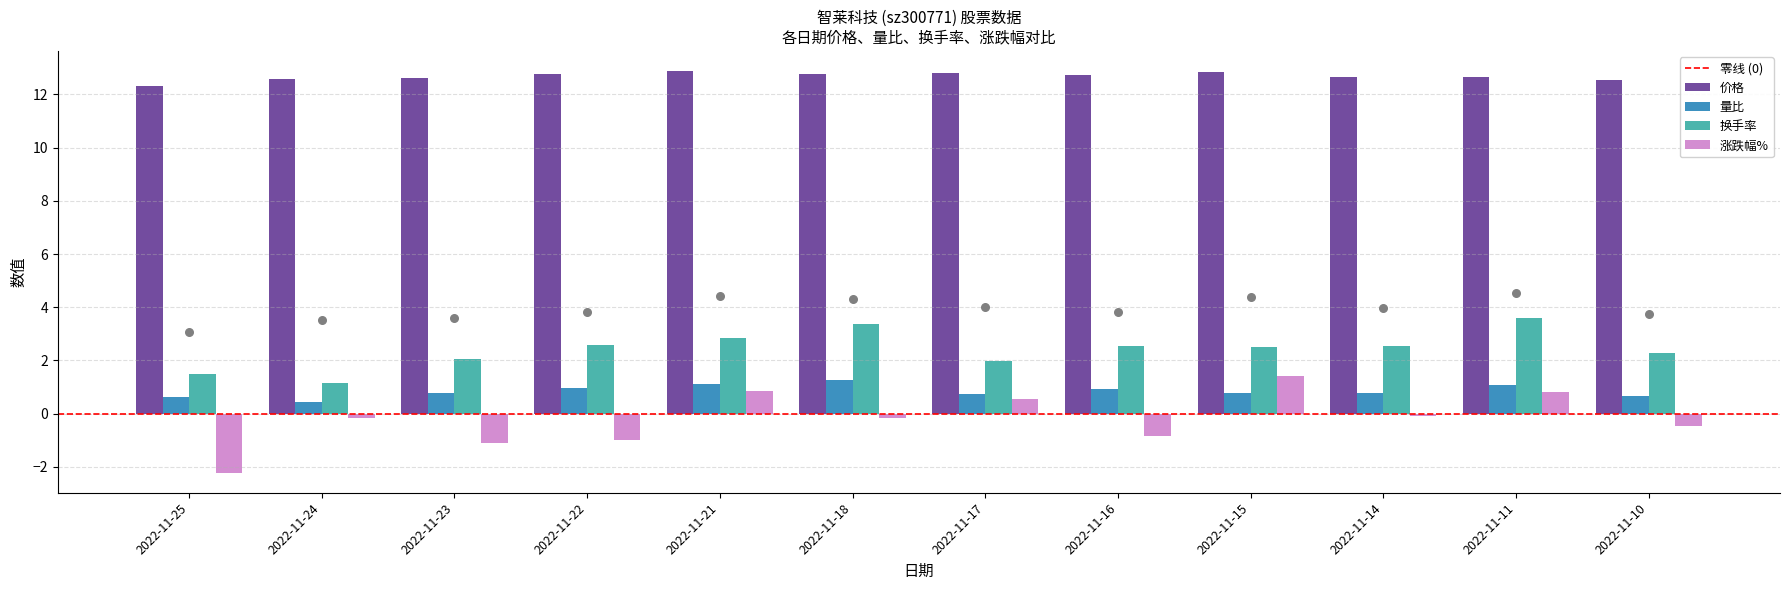

Which series contains the lowest Y value?

涨跌幅%